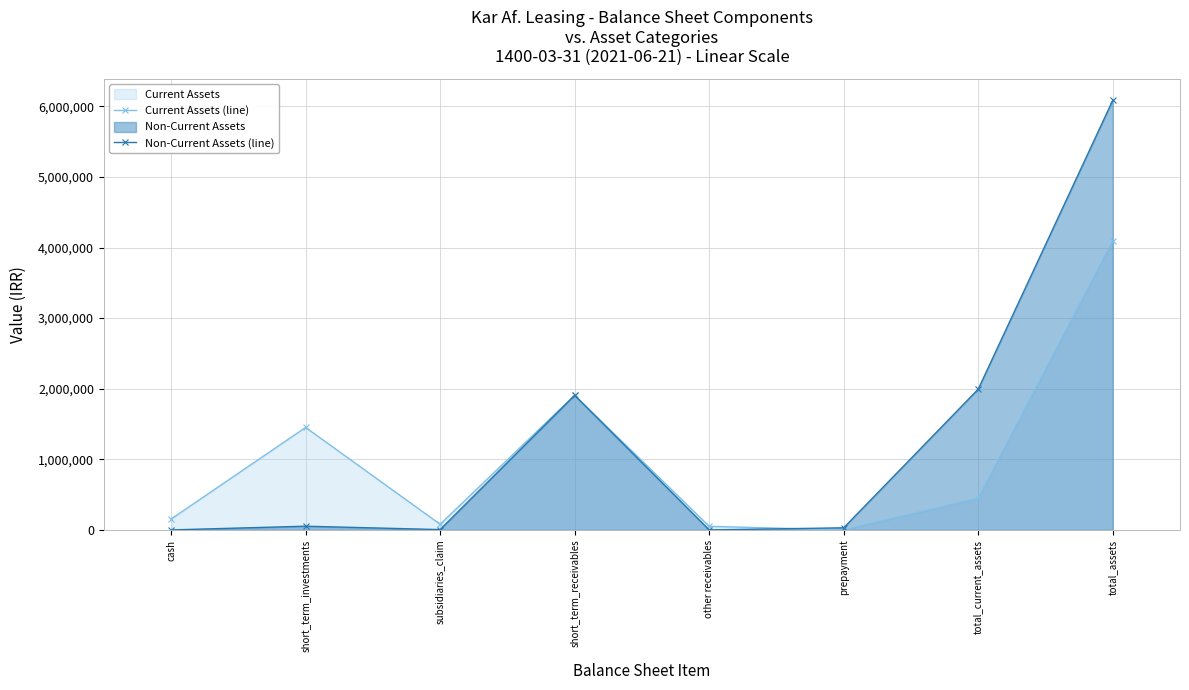

What is the difference between the second highest and second lowest values in the Current Assets (line) series?

1856943